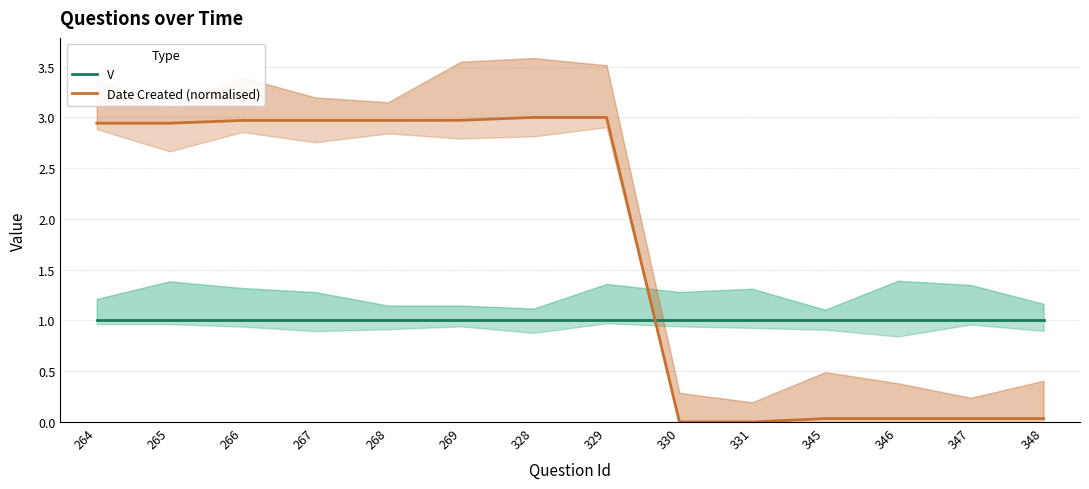

At which category does the chart reach its minimum across all series?

330